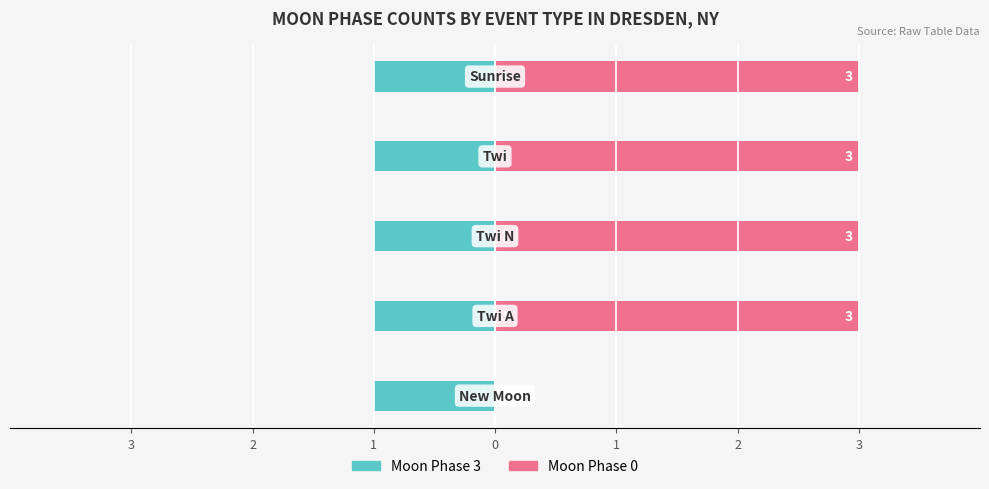

What is the greatest value displayed?

3.0